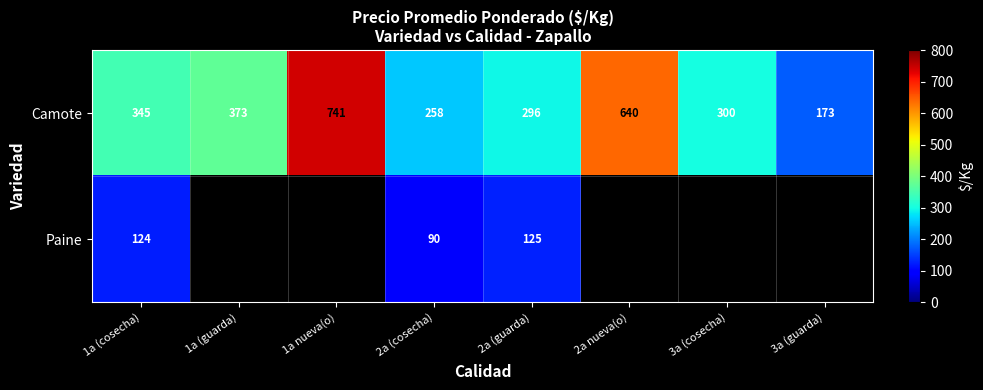

What is the difference between the highest and lowest values at 2a (guarda)?

171